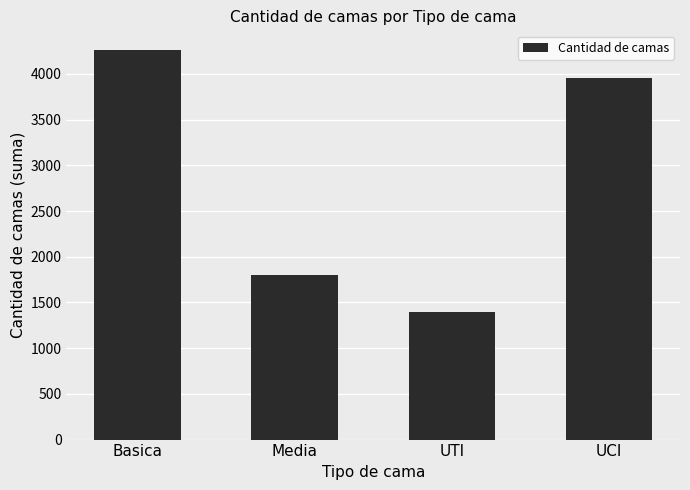

Which label corresponds to the smallest value in the chart?

UTI